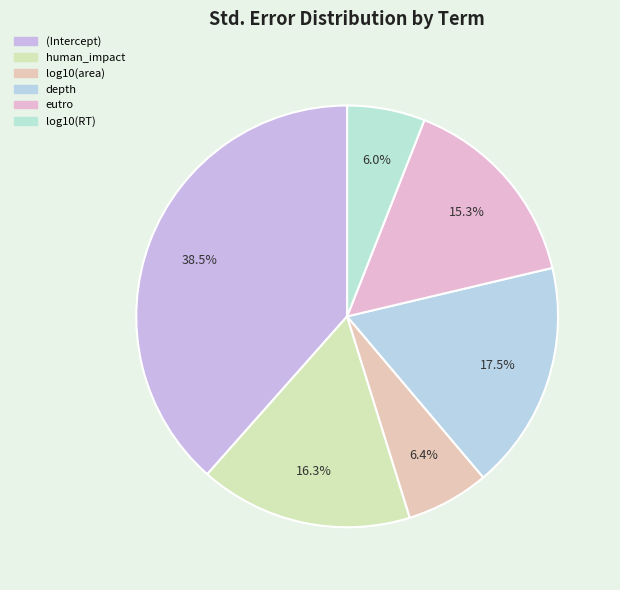

How many segments does this pie chart have?

6